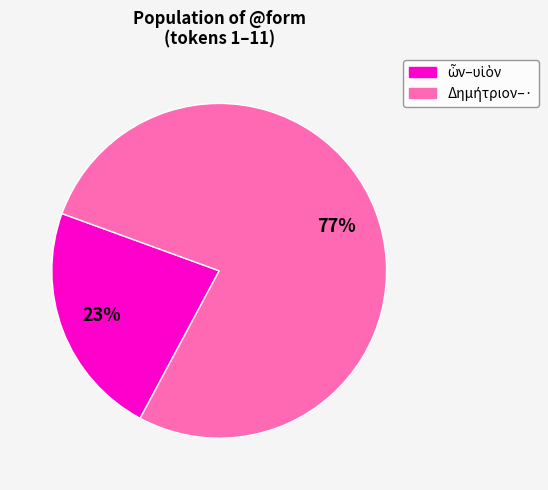

Does any single category account for the majority?

Yes